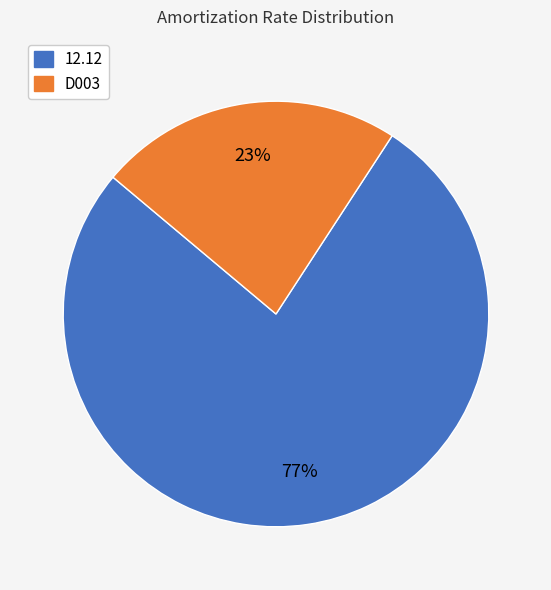

The 12.12 slice represents 77% of the pie. True or false?

True